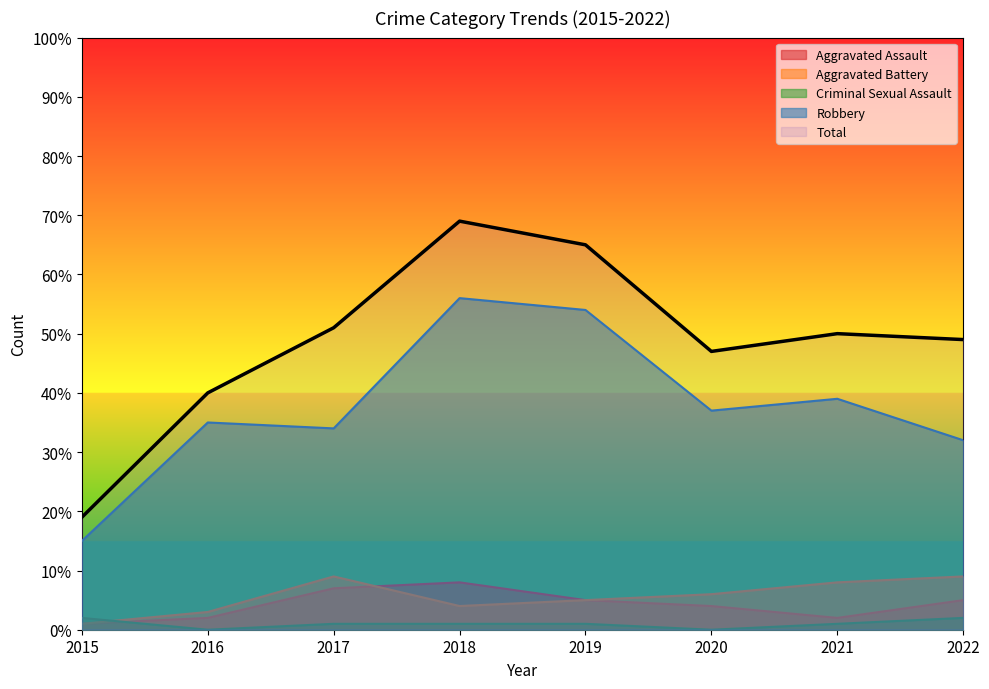

Which series ends up on top after the final intersection of Aggravated Battery and Criminal Sexual Assault?

Aggravated Battery